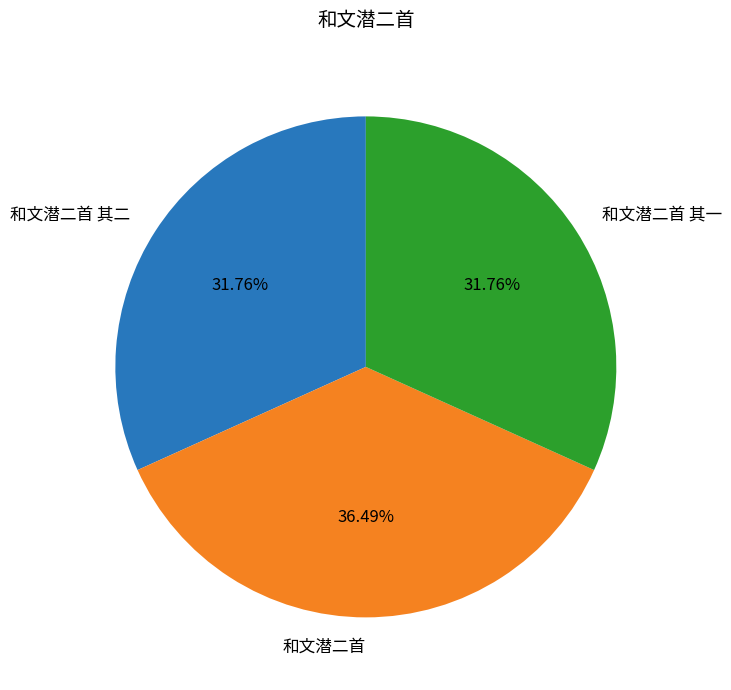

To the nearest percent, what is the average slice percentage?

33%